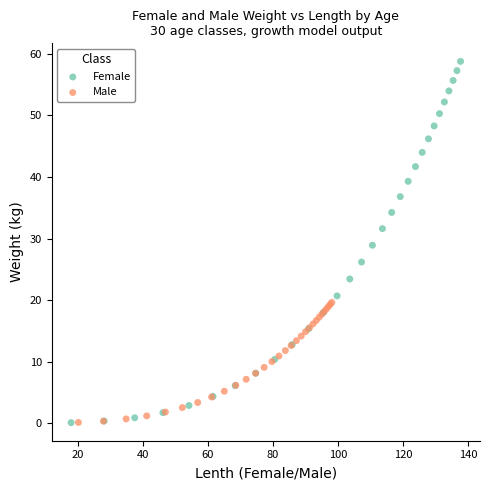

What are all the series names shown in the legend?

Female, Male